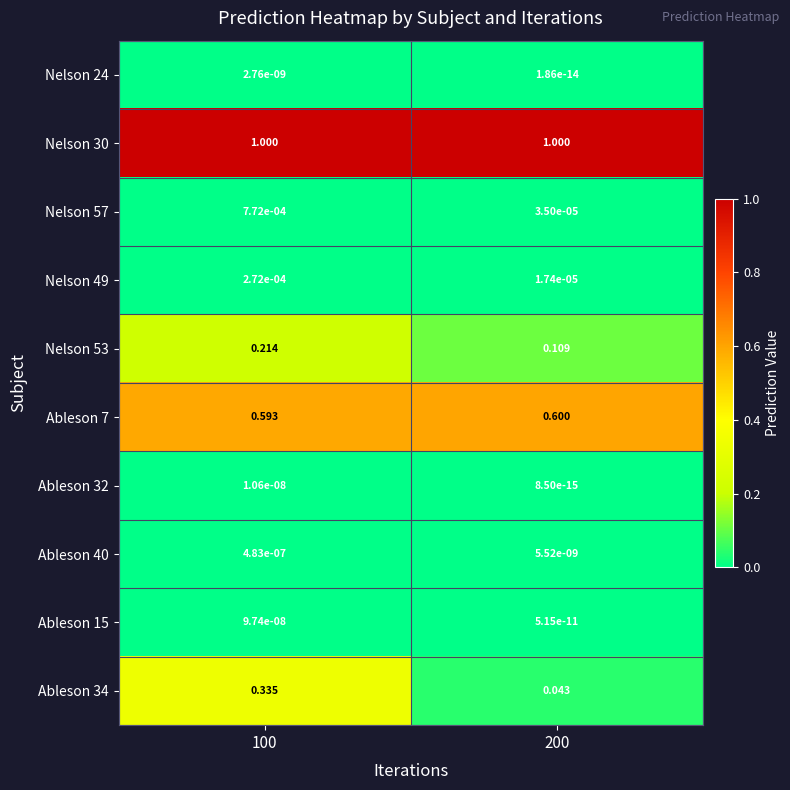

Is the value of Ableson 15 at 100 greater than the value of Ableson 40 at 100?

No